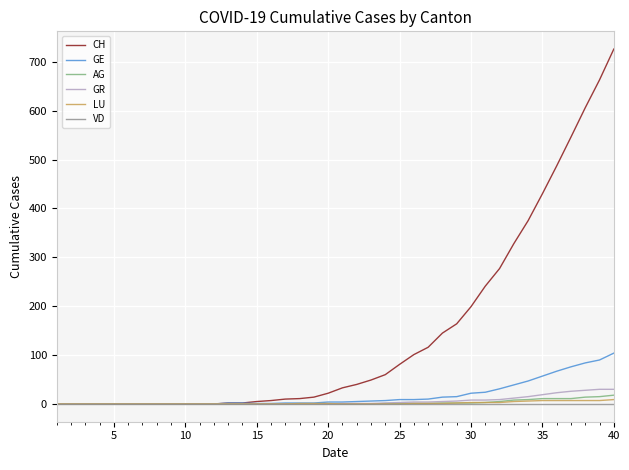

Which series has the largest range (max minus min)?

CH